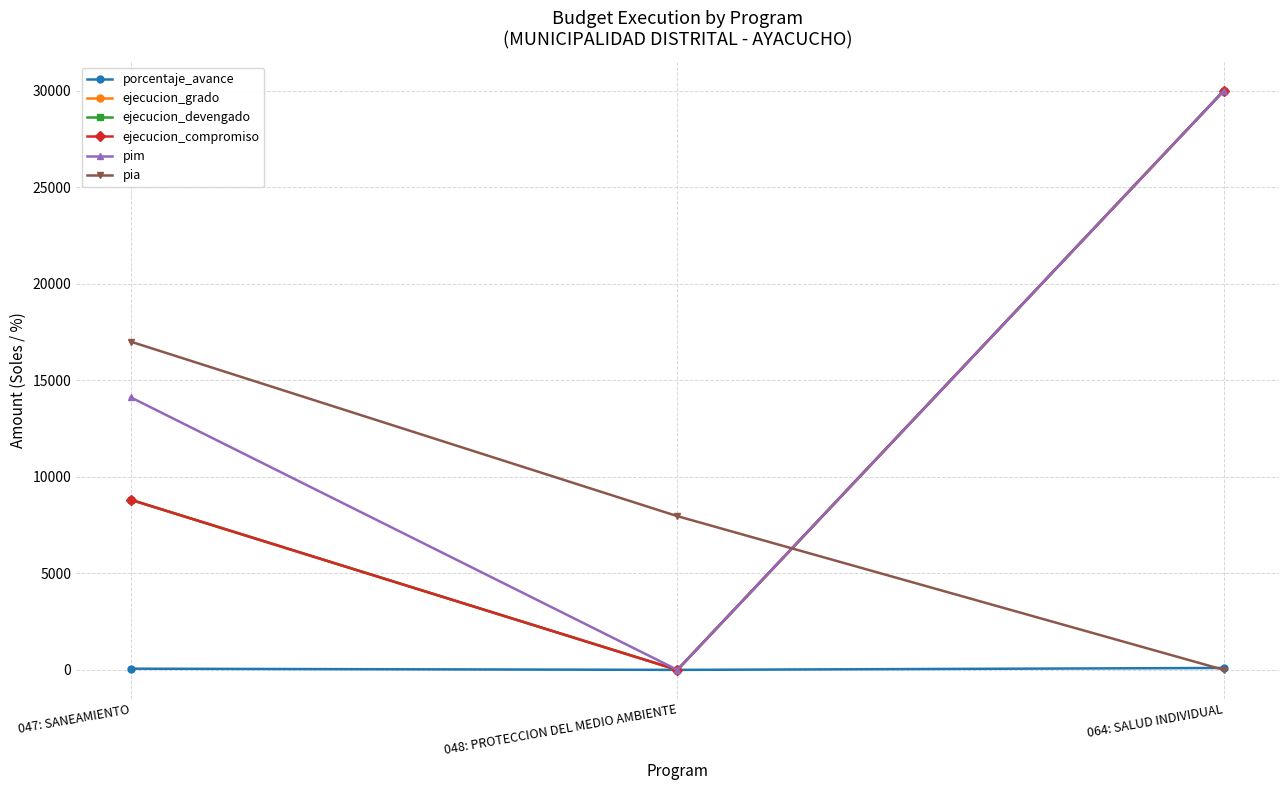

What position from the right is 047: SANEAMIENTO?

3